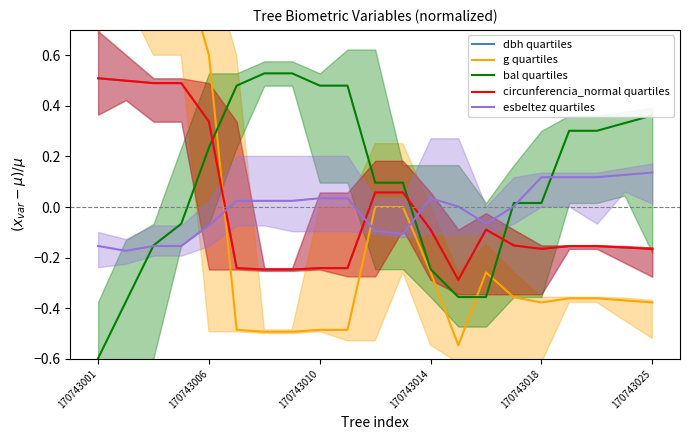

What is the minimum value for g quartiles?

-0.5